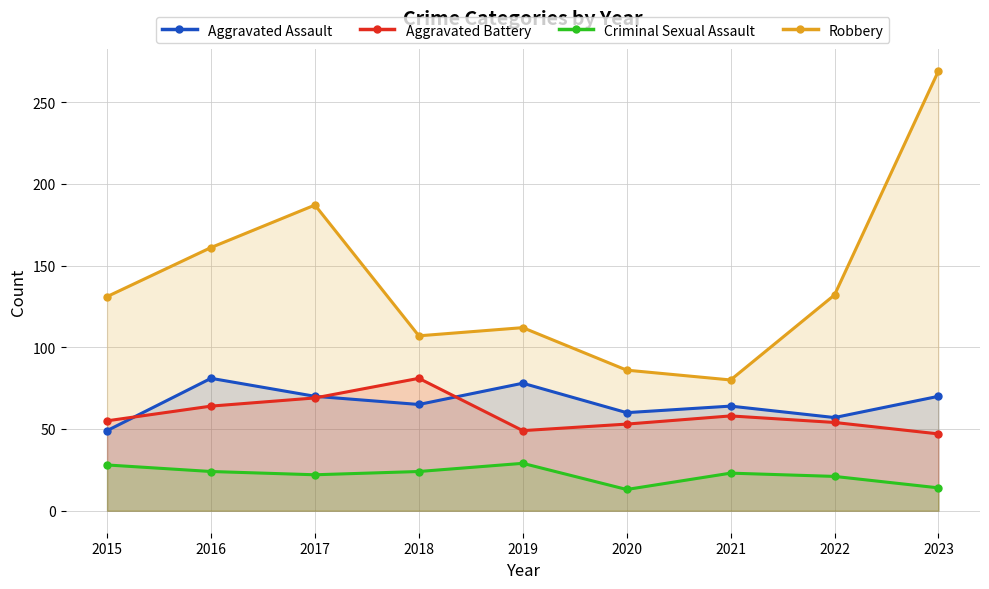

True or false: Aggravated Assault and Robbery intersect in this chart.

False